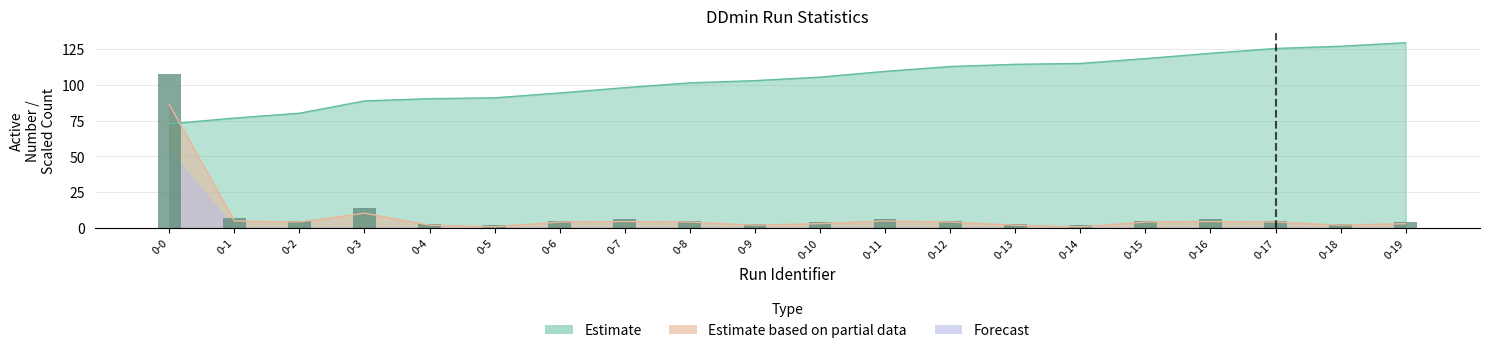

What is the difference between the second highest and second lowest values?

12